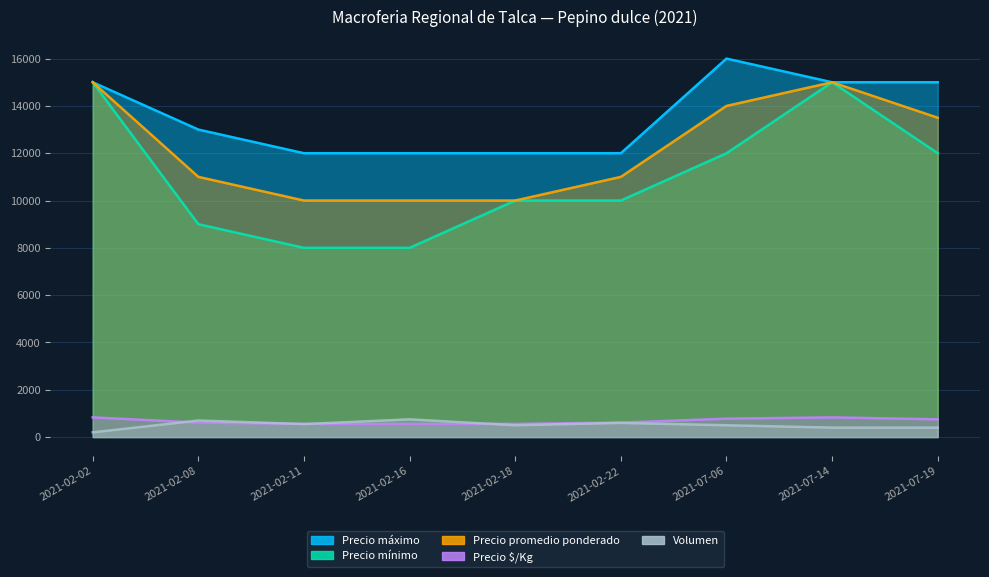

Reading right to left, extract all data points from this chart.

Precio máximo: 15000	15000	16000	12000	12000	12000	12000	13000	15000
Precio mínimo: 12000	15000	12000	10000	10000	8000	8000	9000	15000
Precio promedio ponderado: 13500	15000	14000	11000	10000	10000	10000	11000	15000
Precio $/Kg: 750	833	778	611	556	556	556	611	833
Volumen: 400	400	500	600	500	750	550	700	200